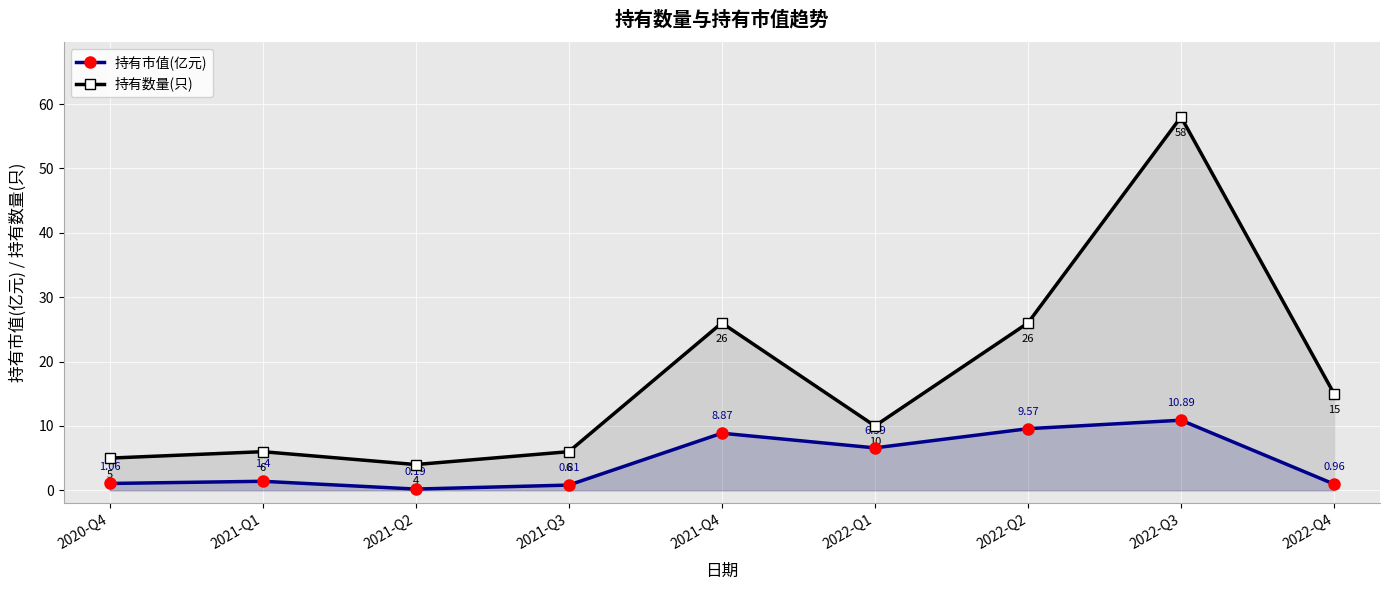

The 持有市值(亿元) series shows 2.1 at 2021-Q1. True or false?

False